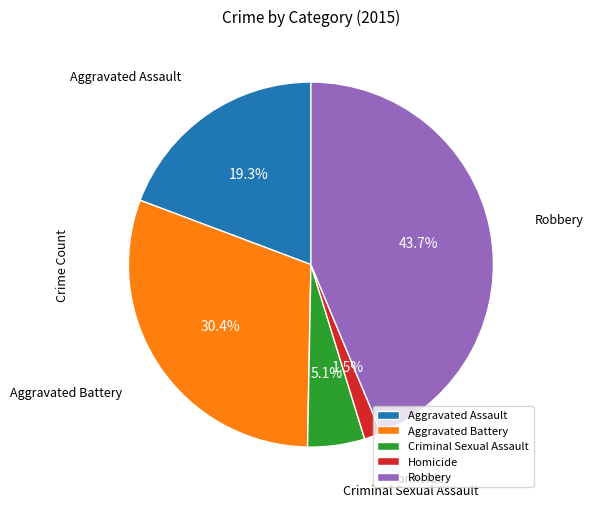

Rank the categories by value from highest to lowest.

Robbery, Aggravated Battery, Aggravated Assault, Criminal Sexual Assault, Homicide